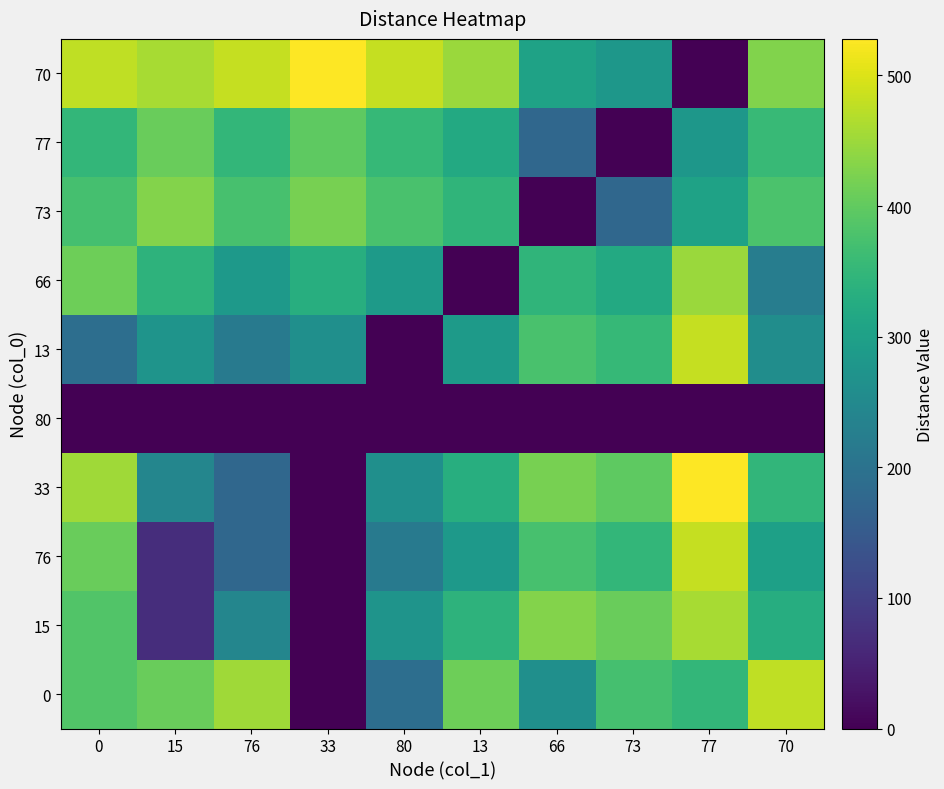

At how many categories does at least one series exceed 294?

10